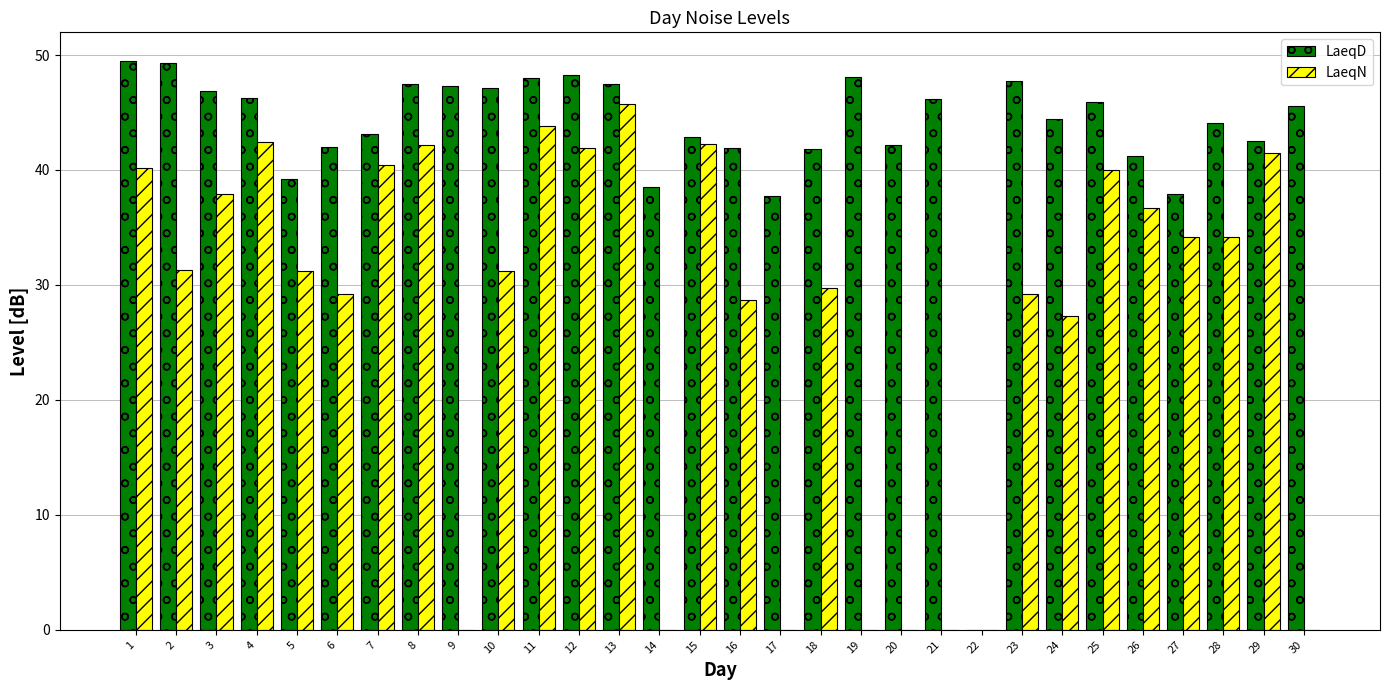

What is the sum of all LaeqN values?

801.2